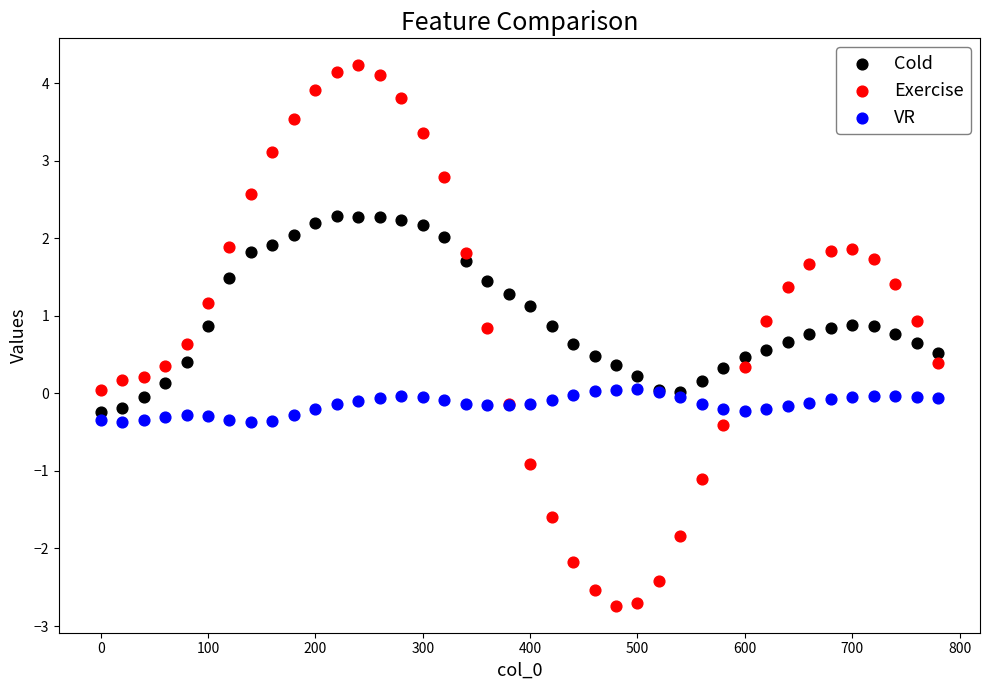

What is the X range (max minus min) for the scatter plot?

780.0